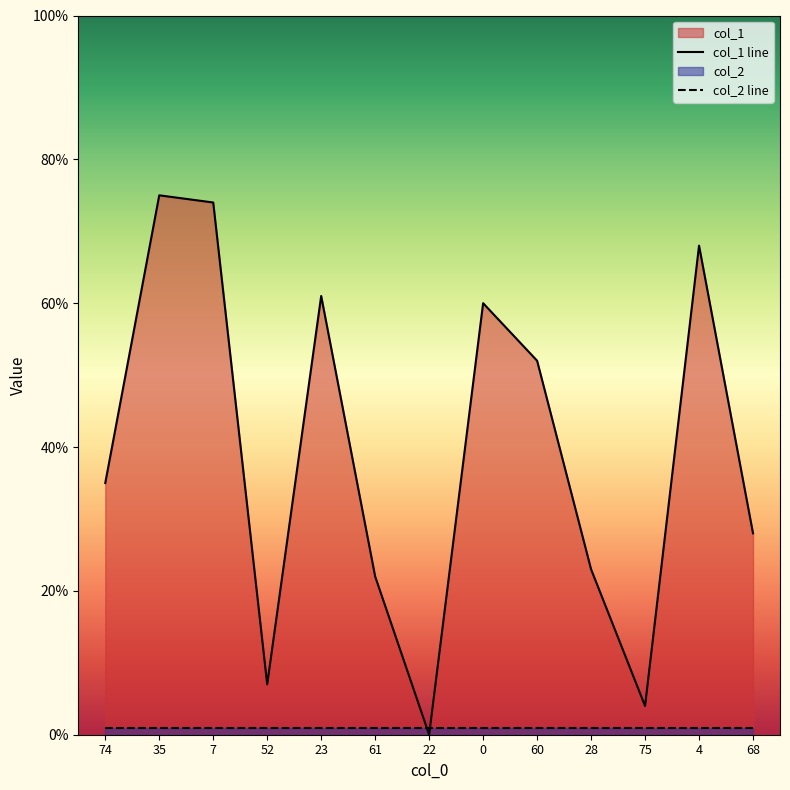

At which label does col_1 line first exceed 35?

35